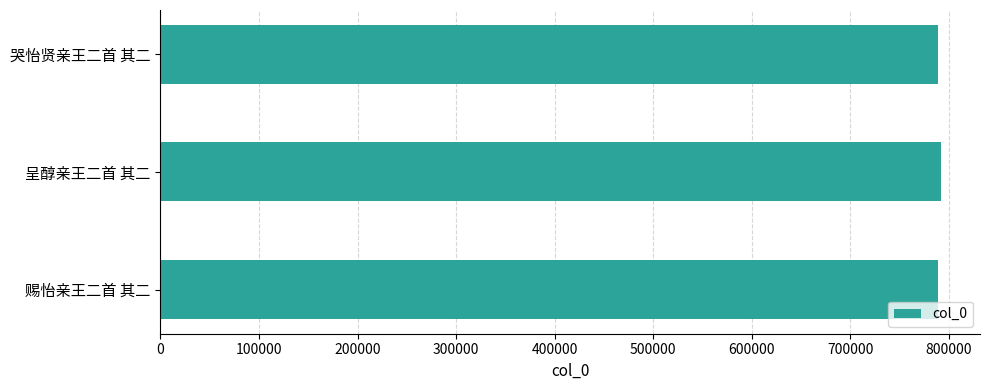

How many values are below 788370?

1